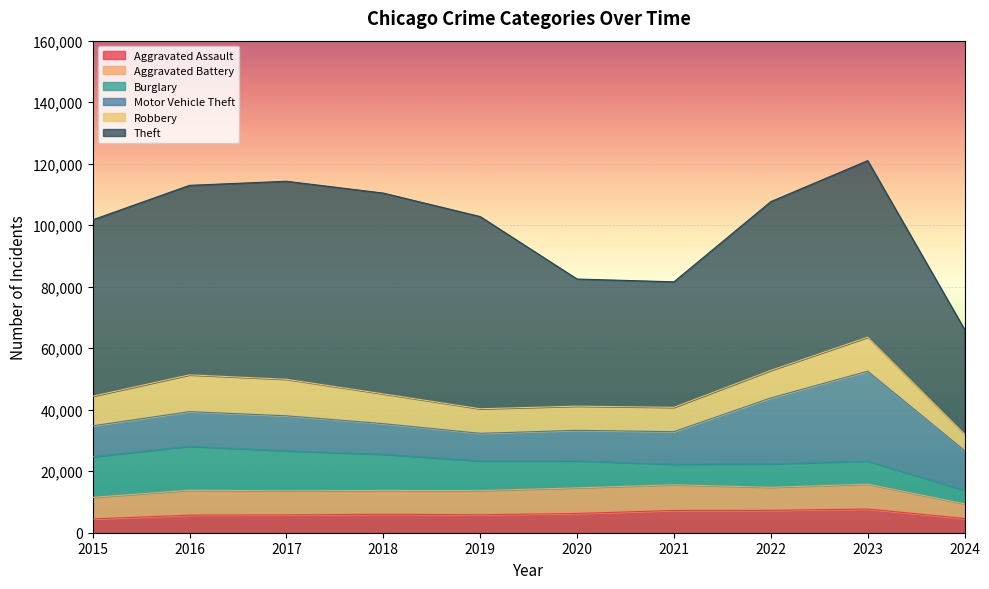

What value does the Aggravated Battery series have at 2018, to the nearest 10?

7740